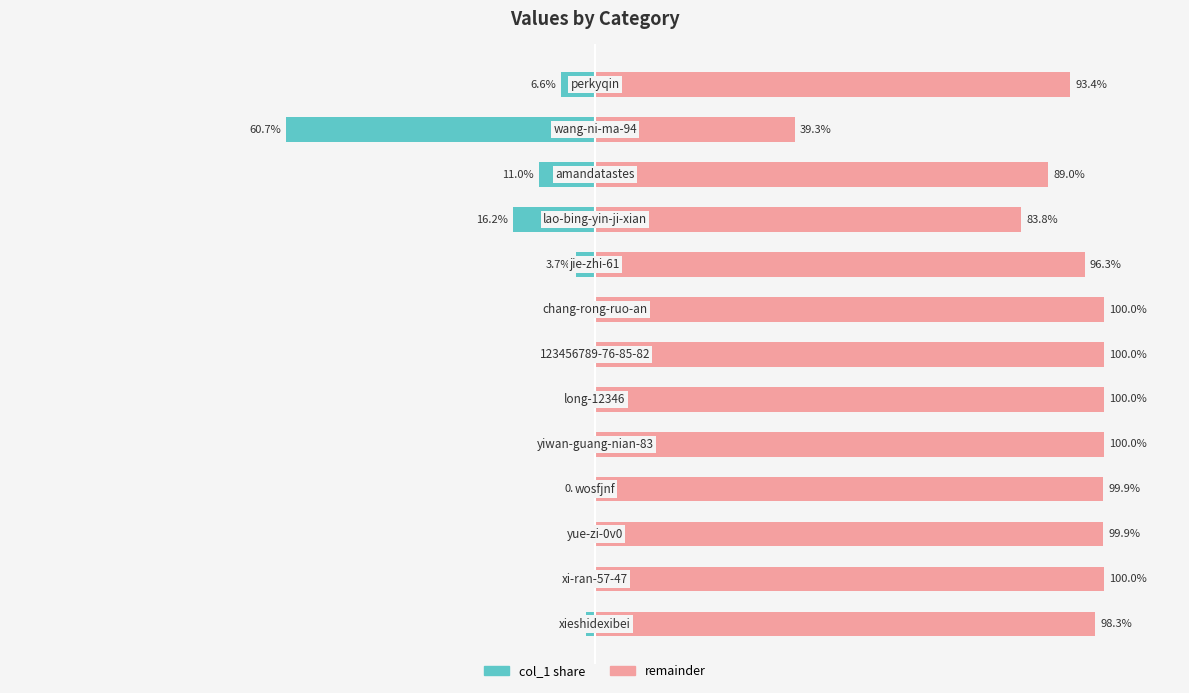

How many groups of bars are there?

13